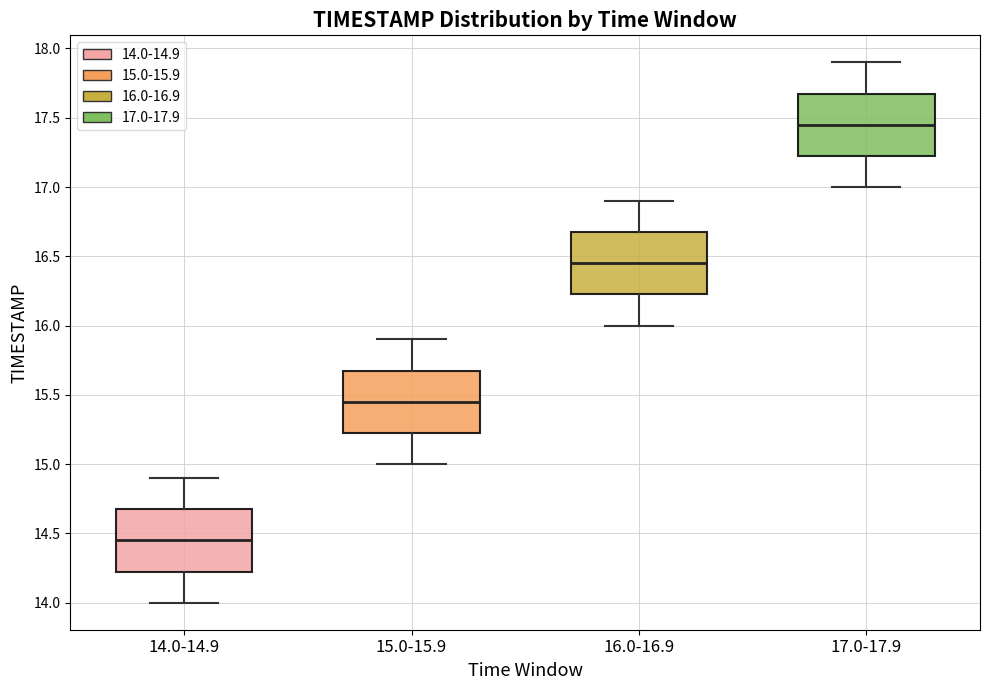

Which box's median line is the highest?

17.0-17.9